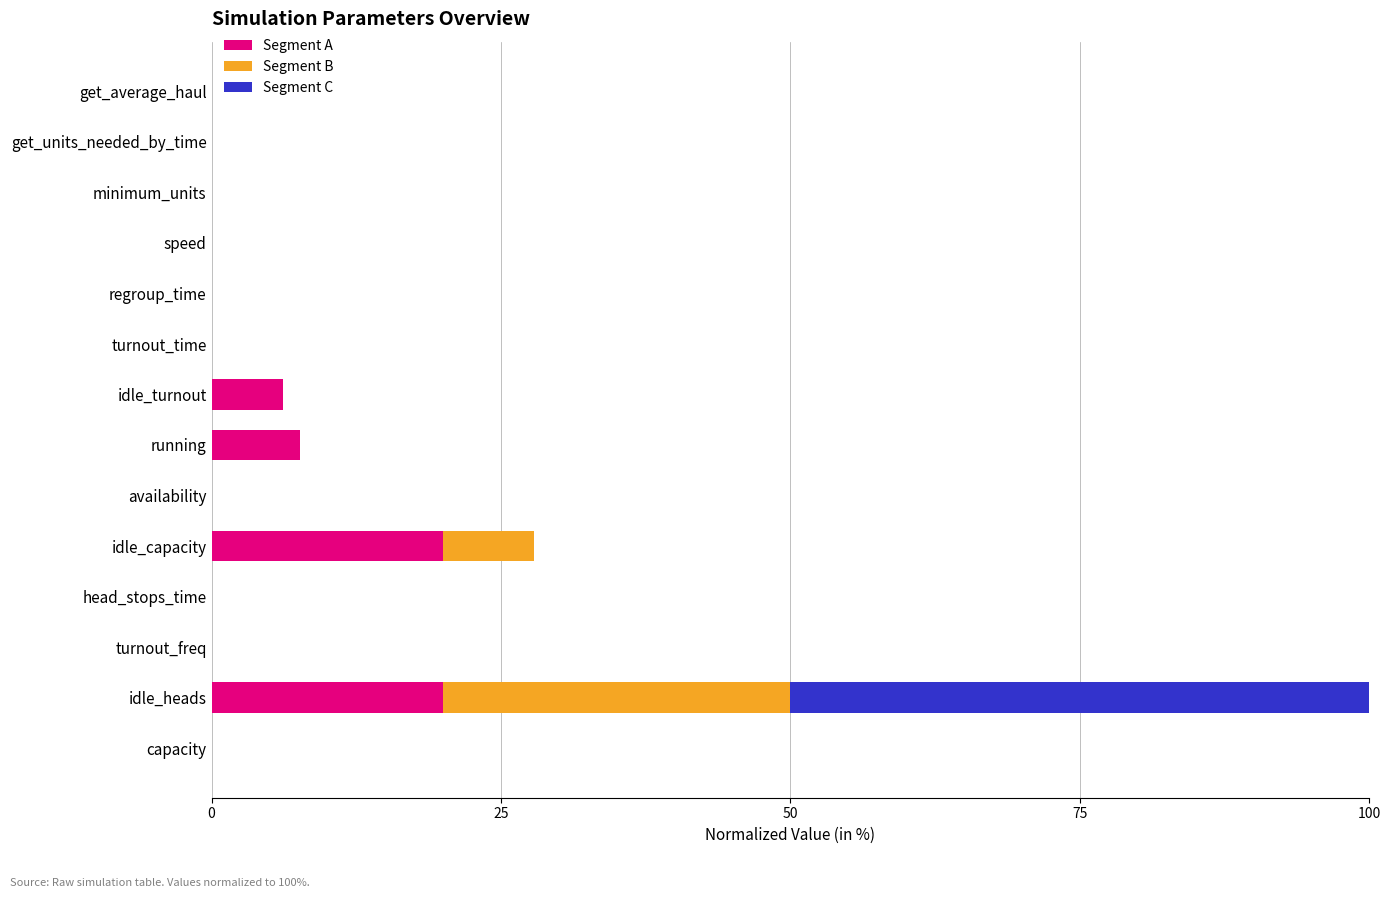

Is it true that Segment A equals 6.1 at idle_turnout?

True